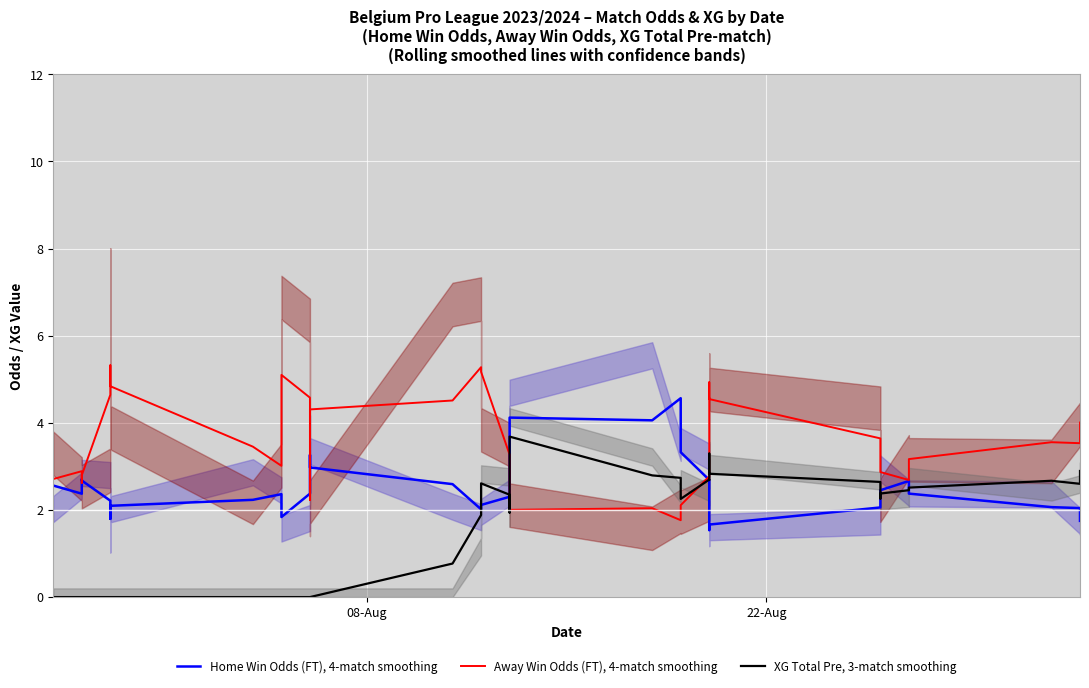

True or false: Home Win Odds (FT), 4-match smoothing has more than 0 interior local peaks.

True